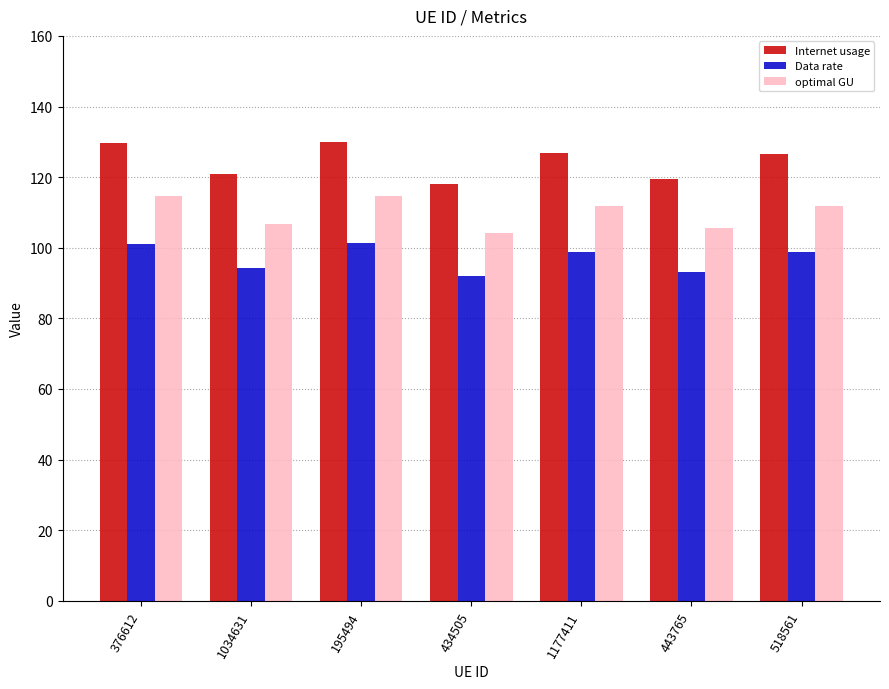

Rank the series at 518561 from highest to lowest value.

Internet usage, optimal GU, Data rate